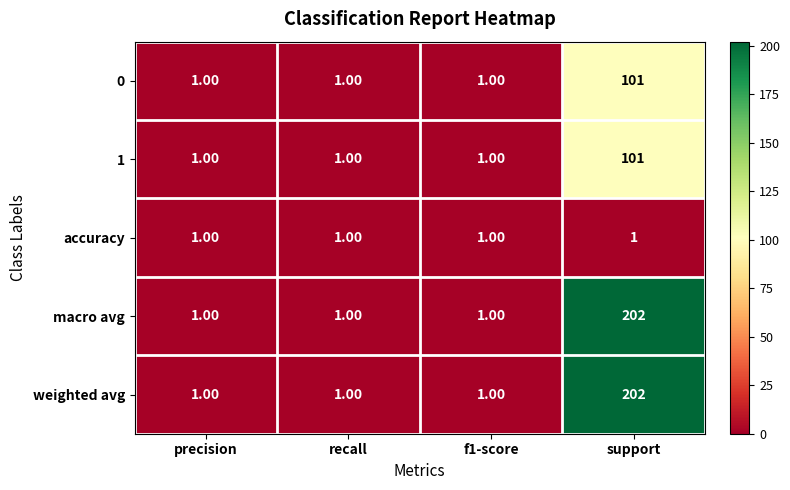

What is the total value across all series at precision?

5